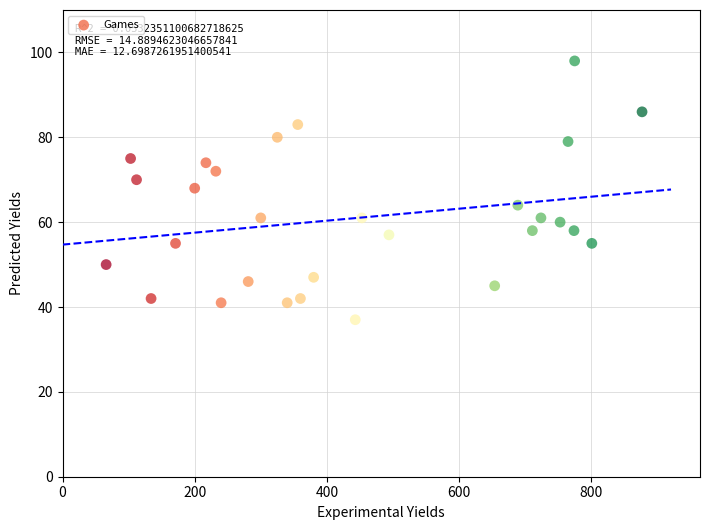

What is the range of Y values (max minus min)?

61